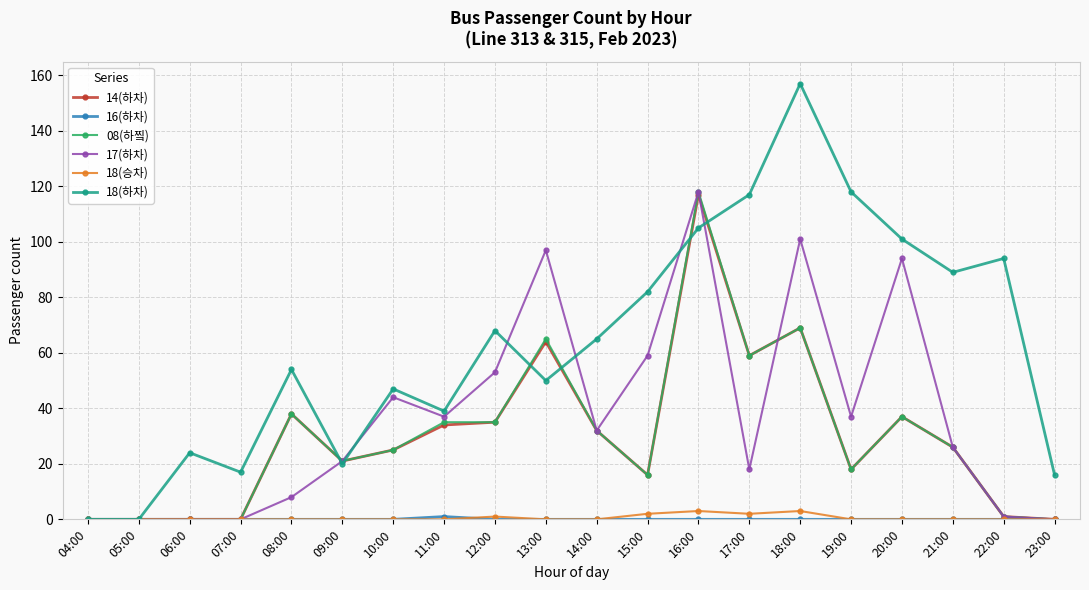

True or false: 14(하차) has more than 0 interior local peaks.

True